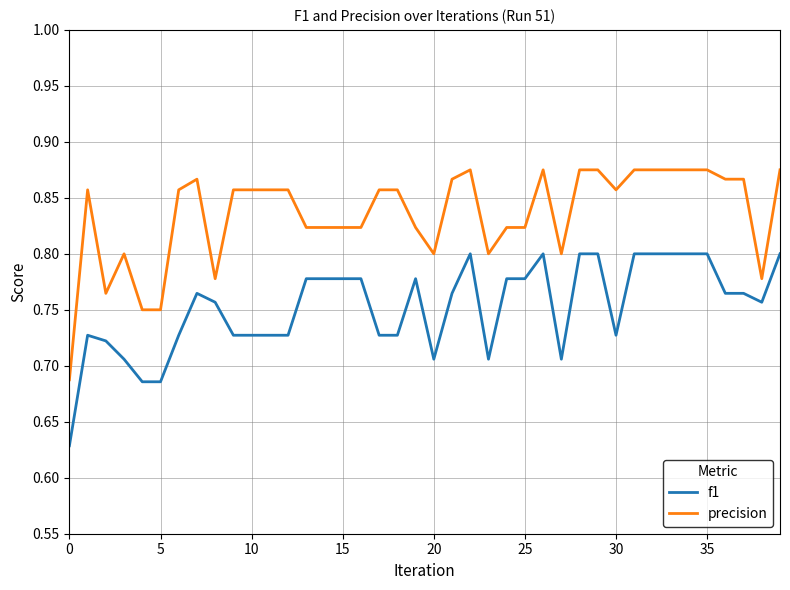

Rank the series by their maximum value, from highest to lowest.

precision, f1